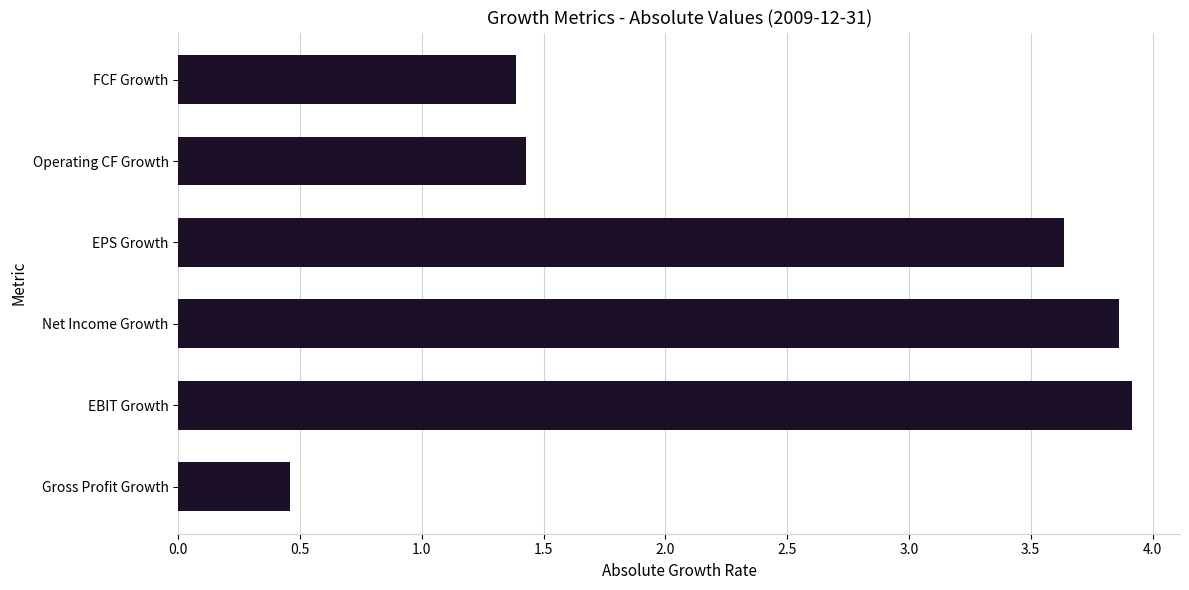

Rank the categories by value from highest to lowest.

EBIT Growth, Net Income Growth, EPS Growth, Operating CF Growth, FCF Growth, Gross Profit Growth